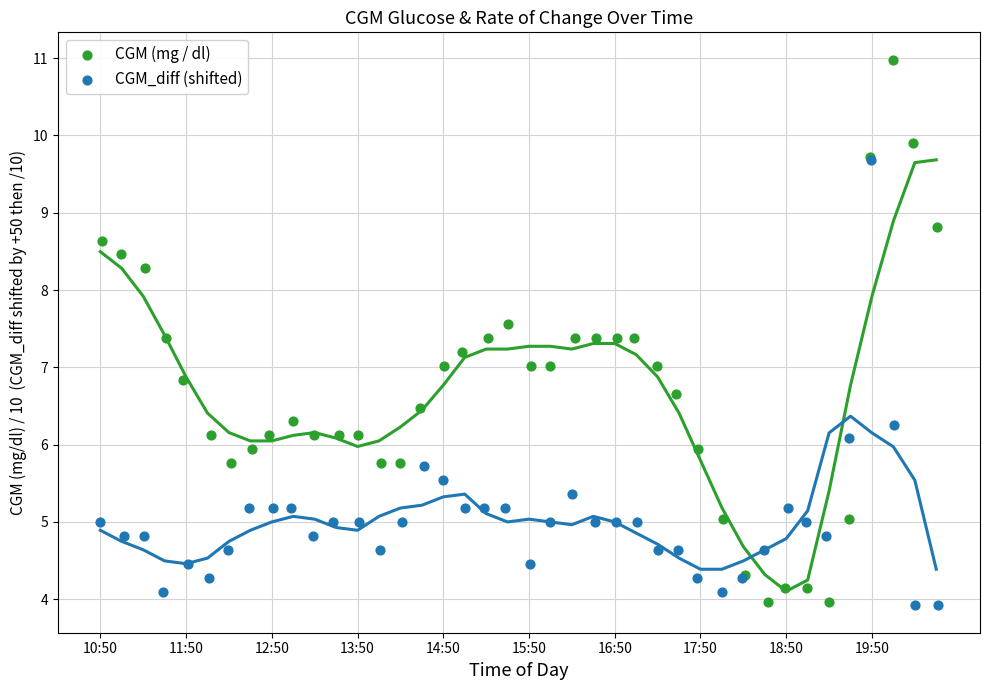

Which series has the widest spread of Y values?

CGM (mg / dl)